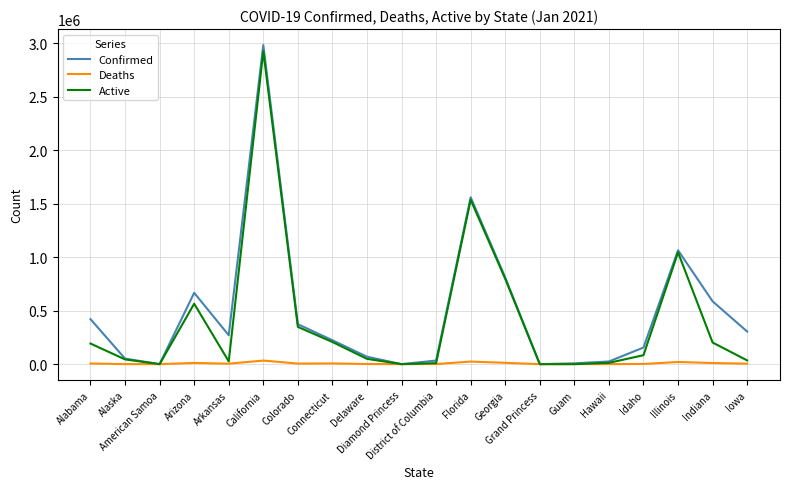

What is the highest value of the Confirmed series?

2983149